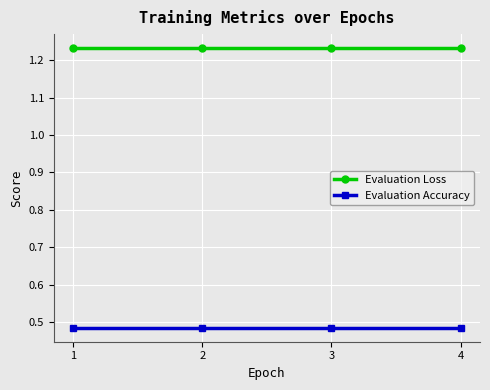

Is the value of Evaluation Loss at 3 greater than the value of Evaluation Accuracy at 2?

Yes